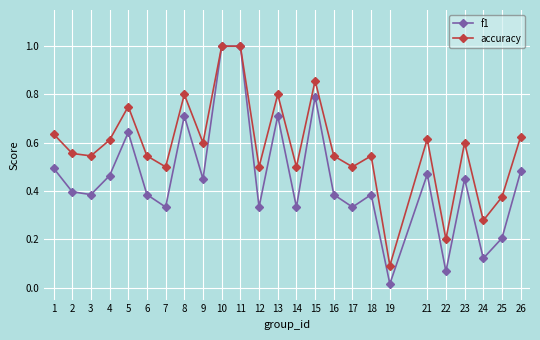

The value of f1 at 11 is 1.0. True or false?

True